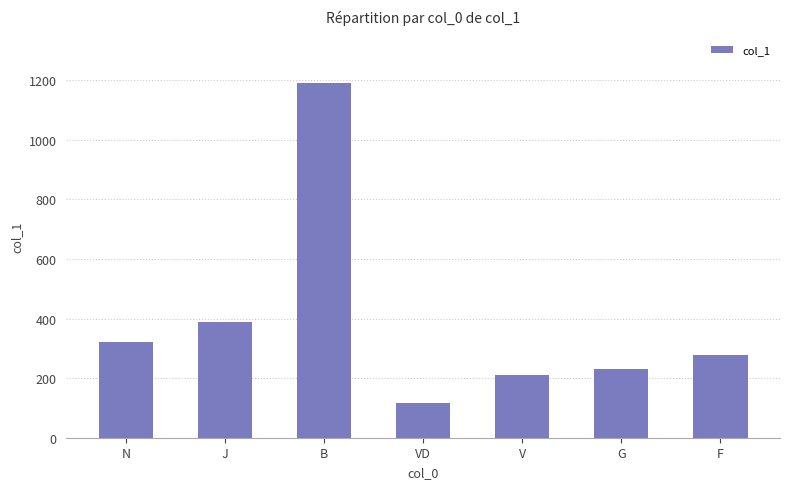

What is the ratio of the value at N to the value at G?

1.4